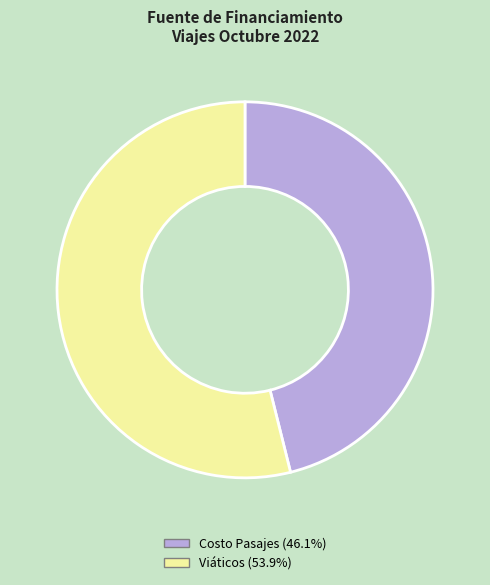

Does any single category account for the majority?

Yes